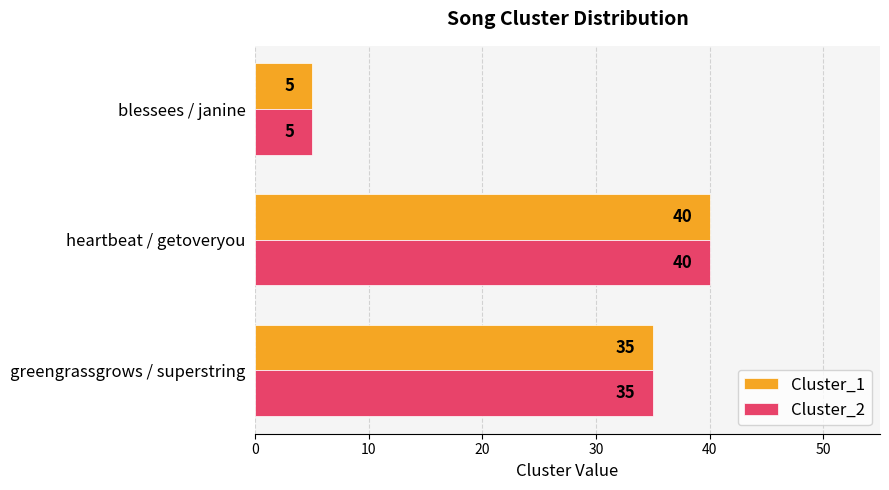

What is the sum of all Cluster_2 values?

80